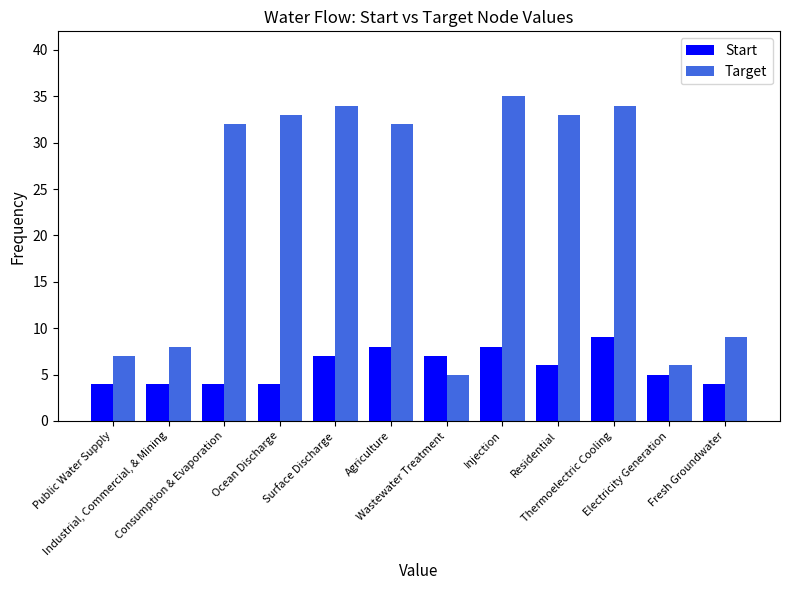

What is the label of the 4th bar from the left?

Ocean Discharge